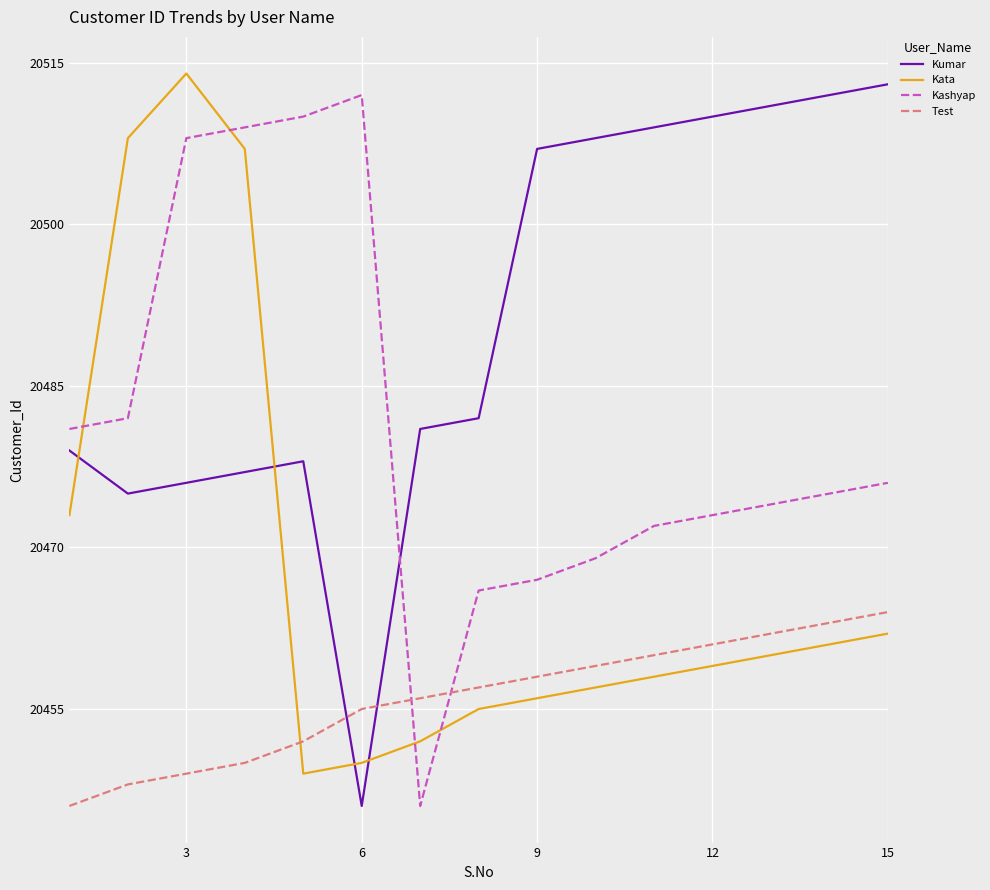

What is the maximum value shown in the chart?

20514